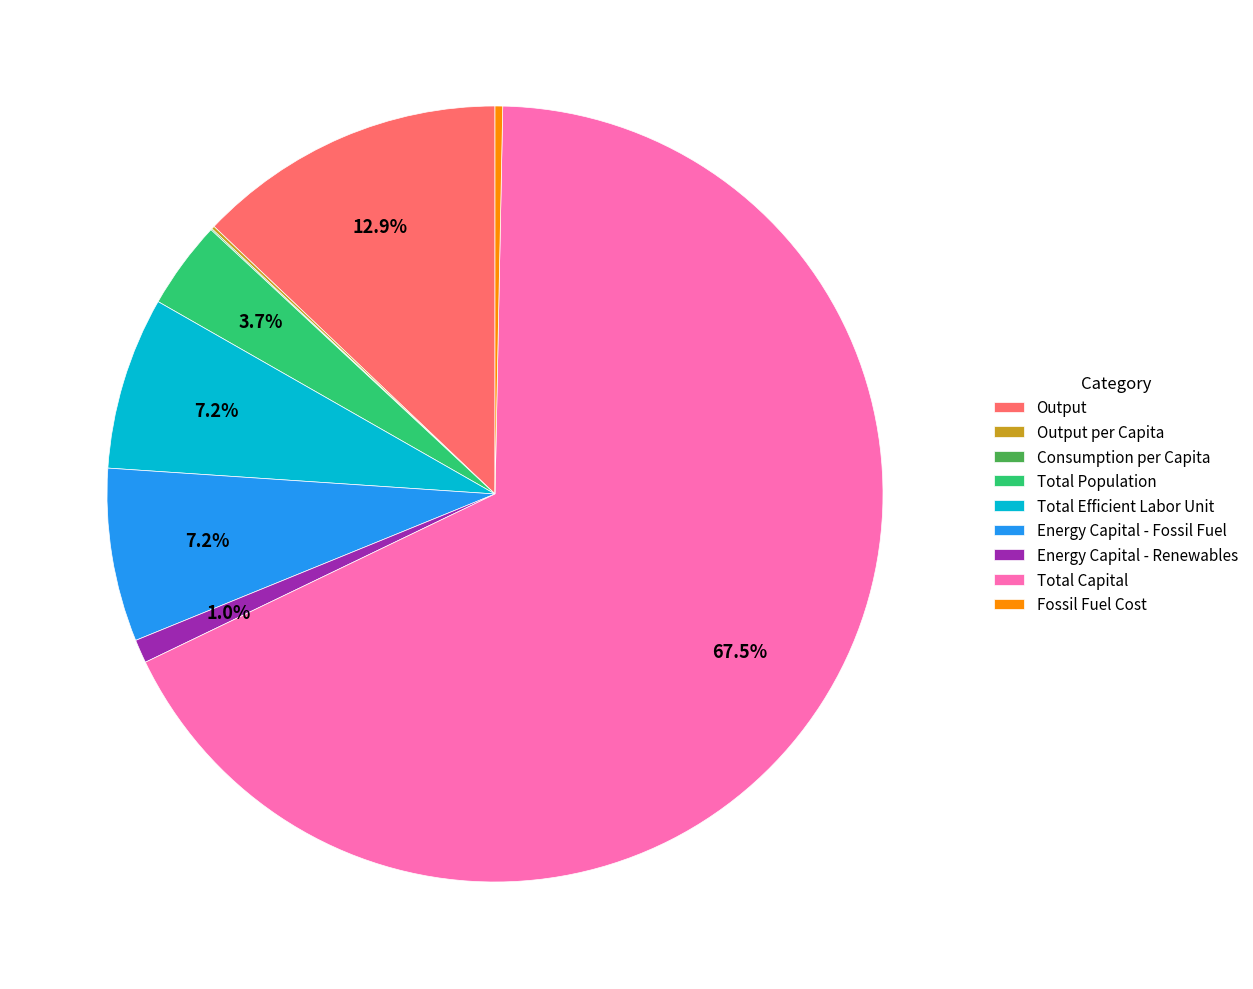

To the nearest percent, what percentage of the pie is Total Population?

4%